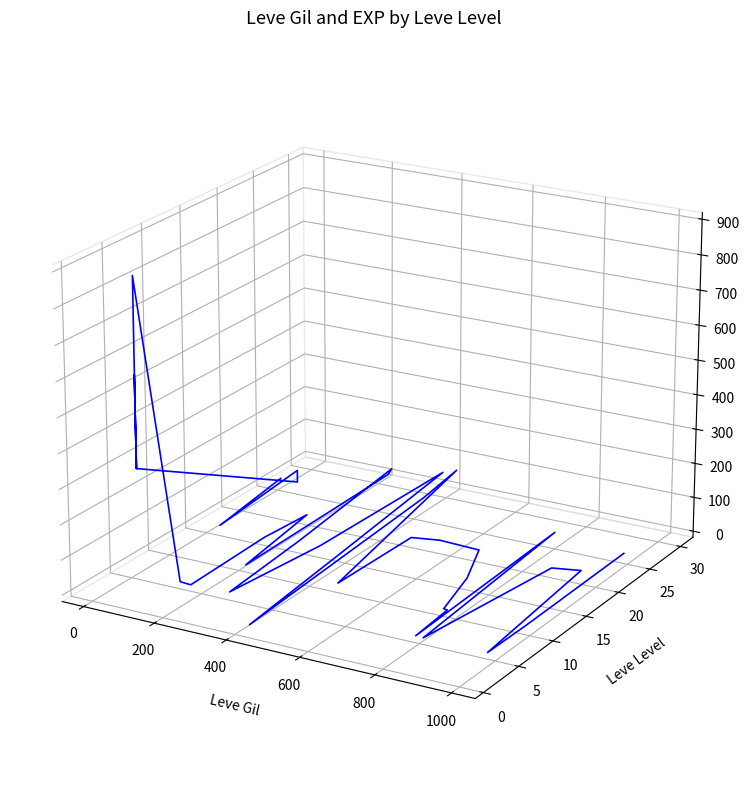

The value at 35 is -0.0. True or false?

False